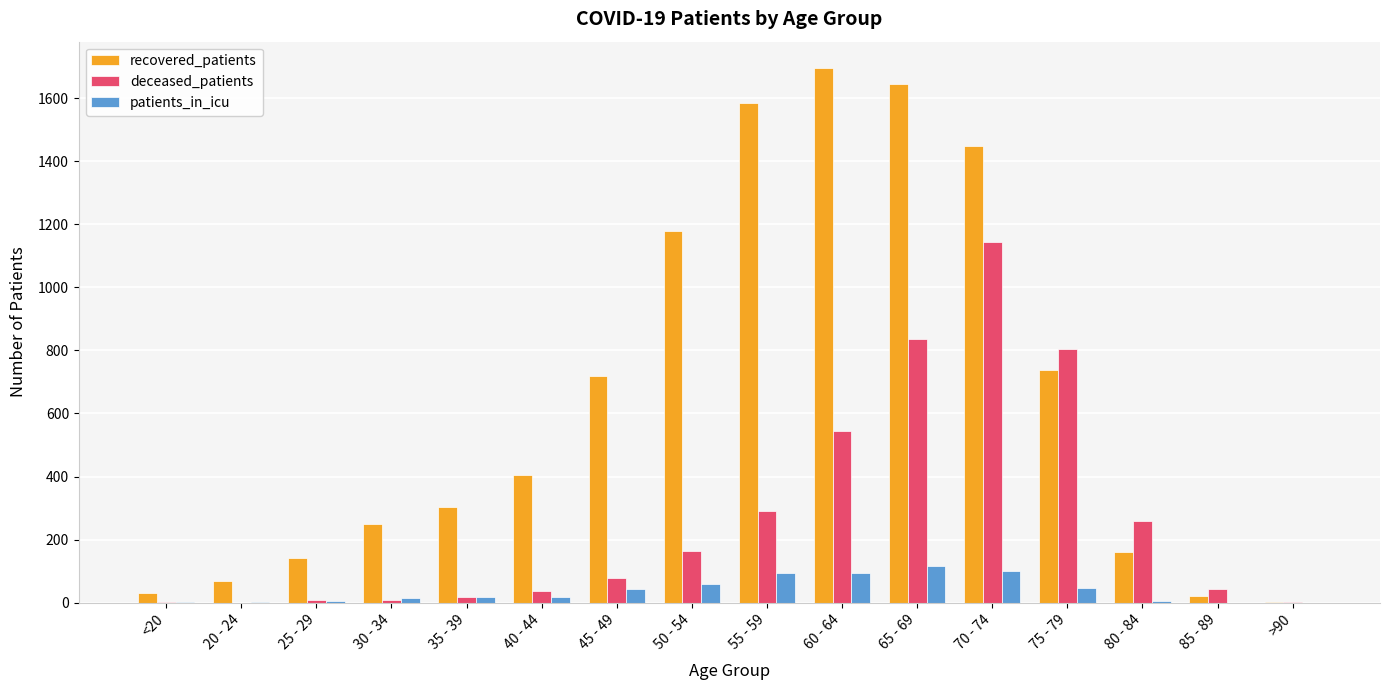

True or false: recovered_patients has a value of 911 at 65 - 69.

False